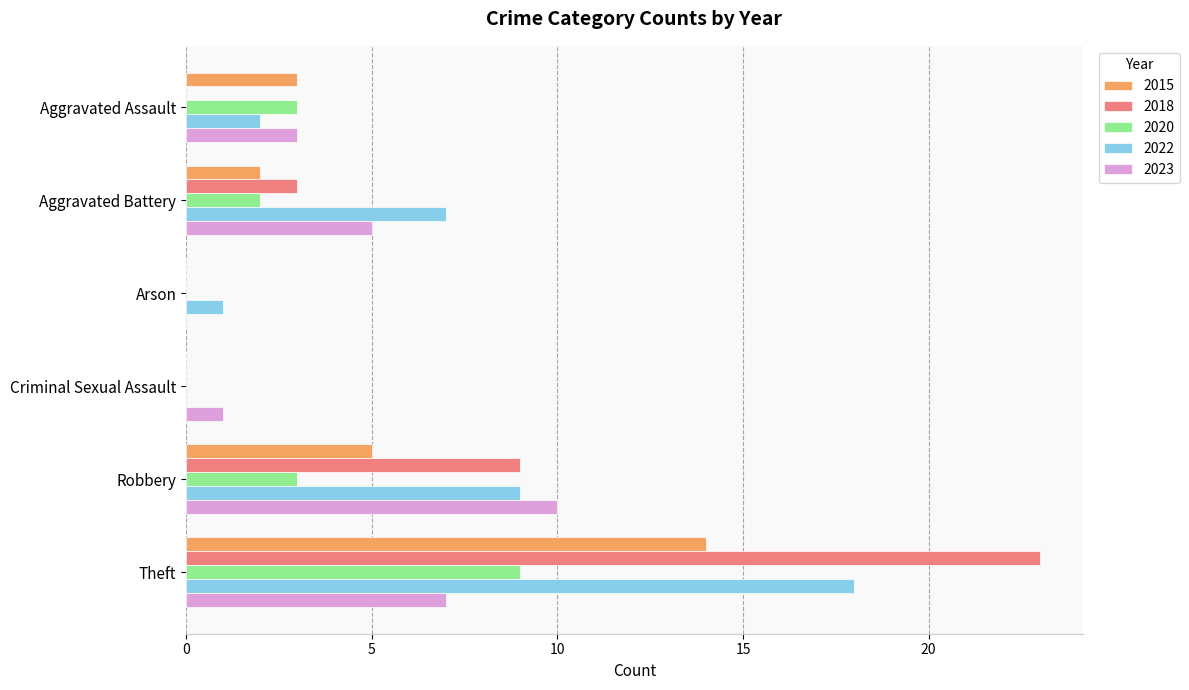

True or false: 2022 has a value of 3 at Aggravated Assault.

False